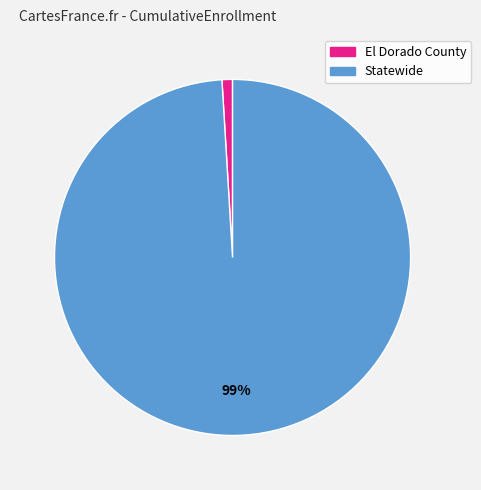

Between El Dorado County and Statewide, which is larger?

Statewide